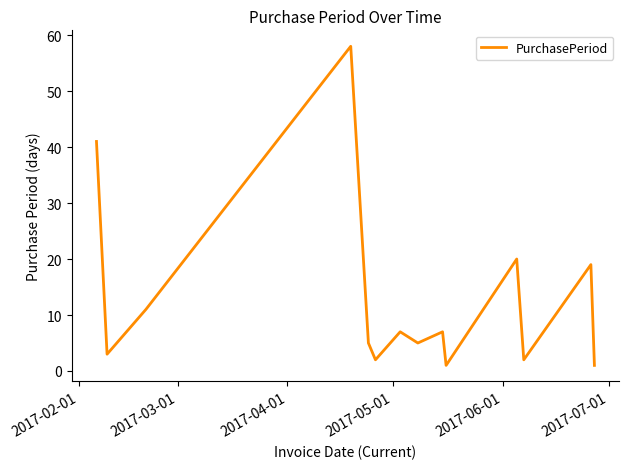

Reading right to left, transcribe all the data shown in this chart.

1	19	2	20	1	7	5	7	2	5	58	11	3	41